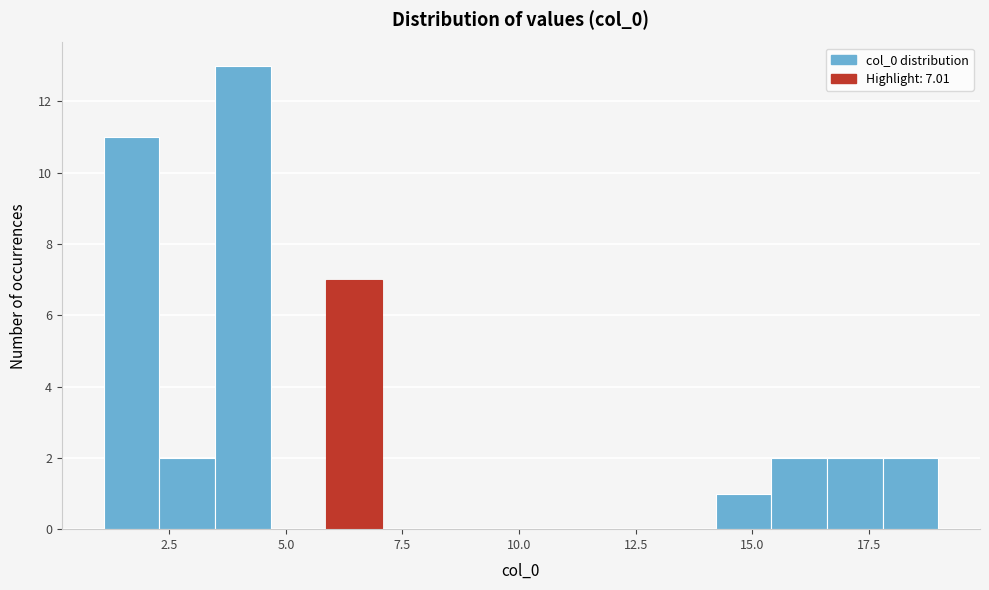

Read against the x-axis, roughly where is the centre of the tallest bar?

4.0